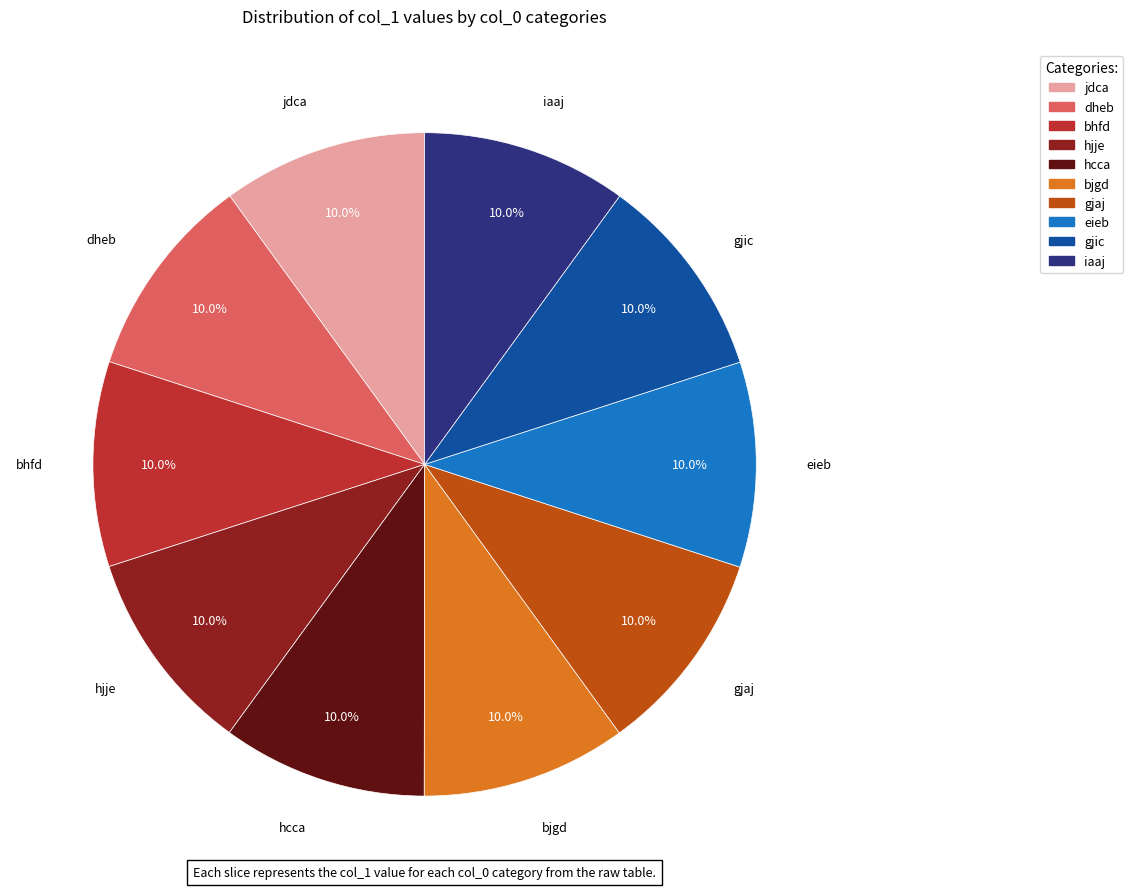

Combined, do bjgd and hcca account for over 50%?

No